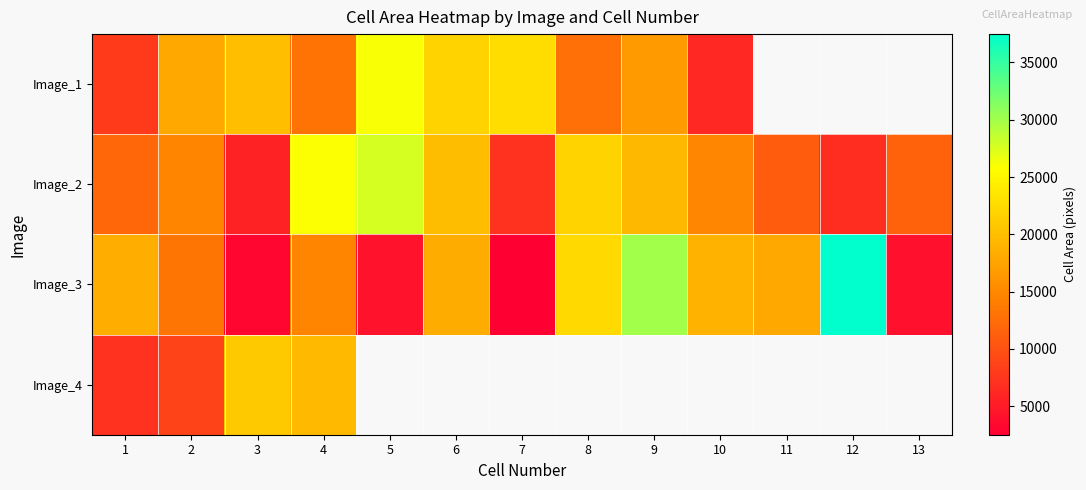

At which category is the sum across all series the highest?

4